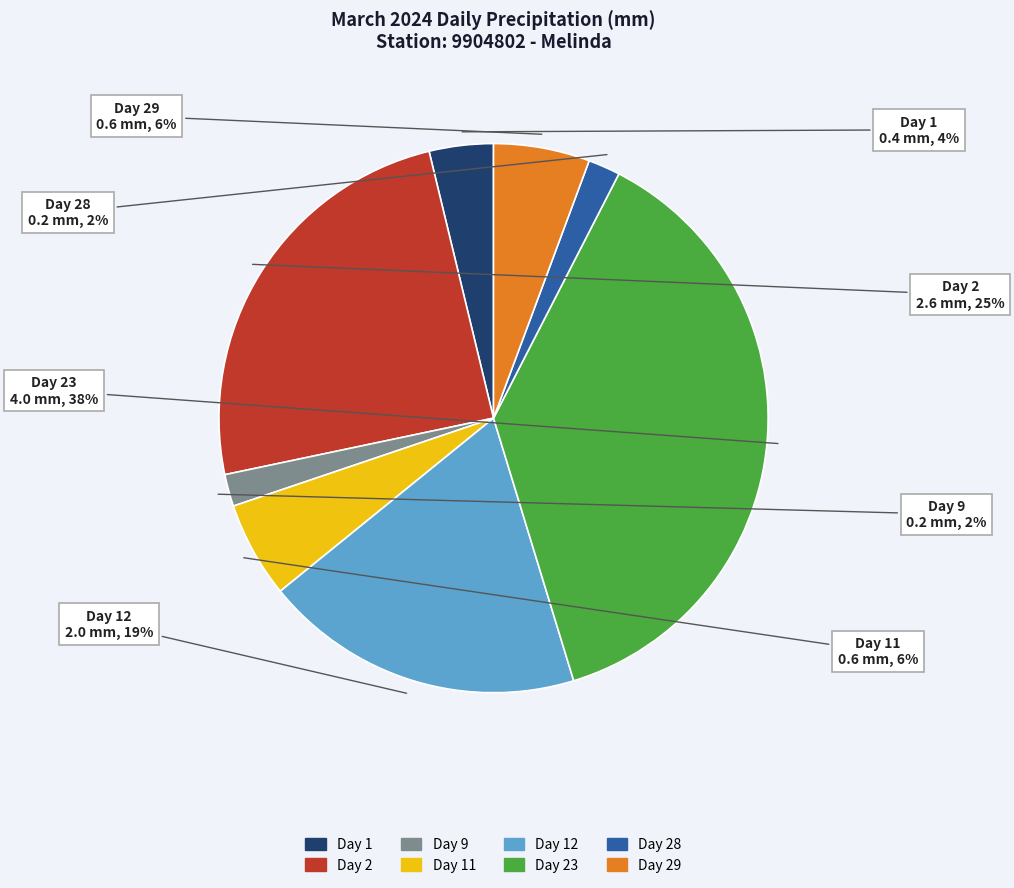

To the nearest percent, what is the average slice percentage?

12%